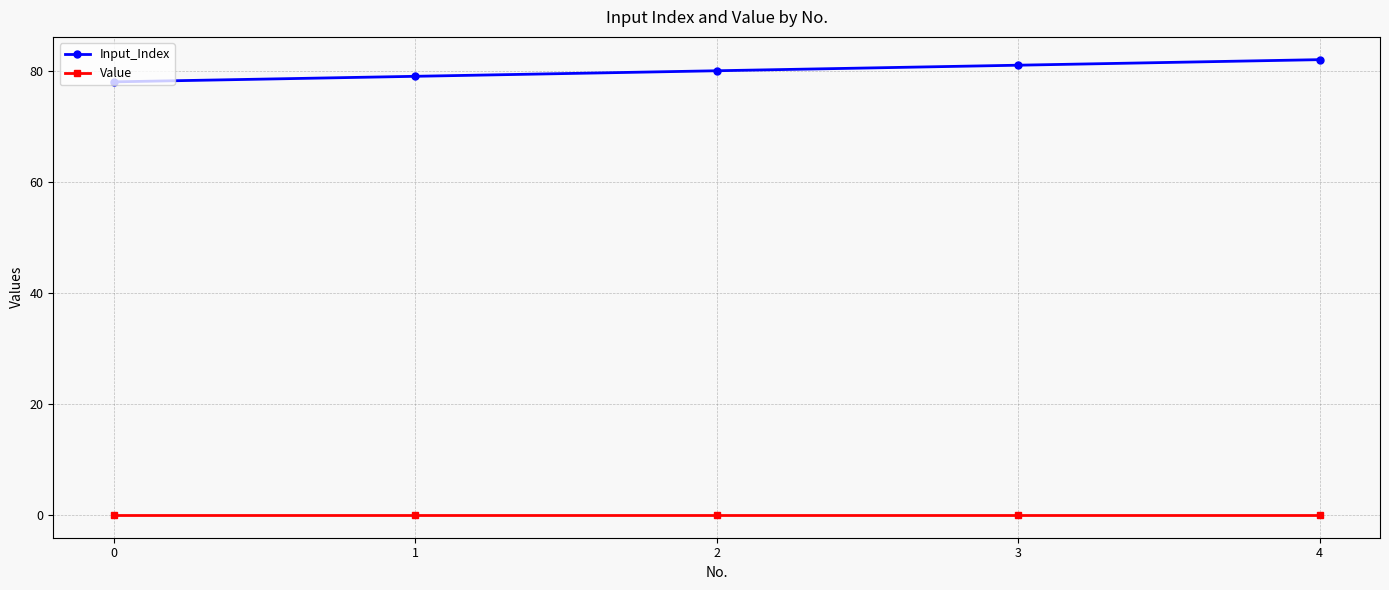

What is the difference between the highest and lowest values at 3?

81